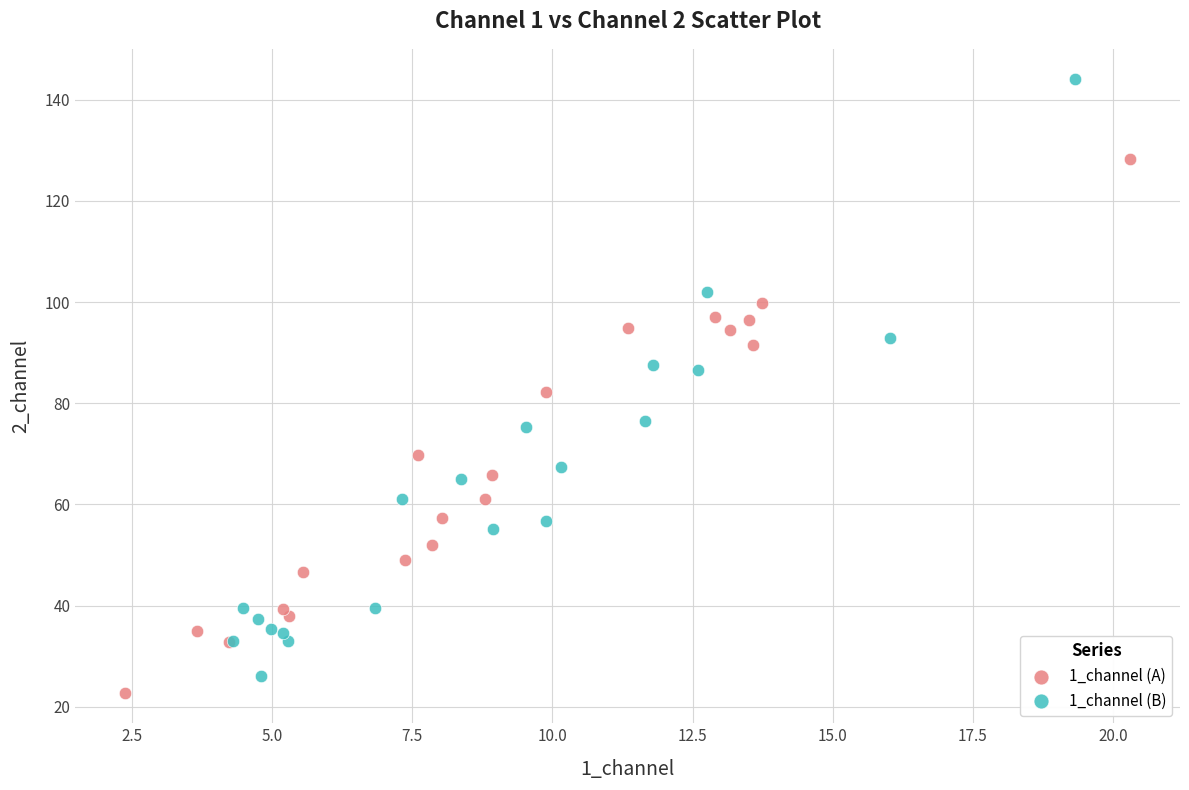

Which series reaches the maximum Y coordinate?

1_channel (B)